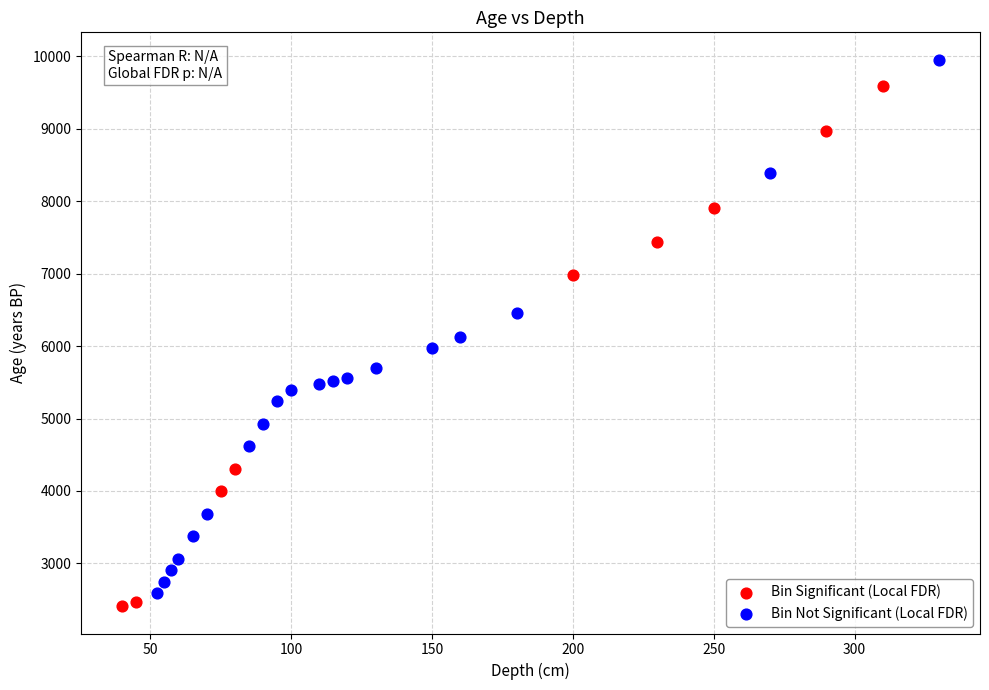

Which series reaches the maximum Y coordinate?

Bin Not Significant (Local FDR)